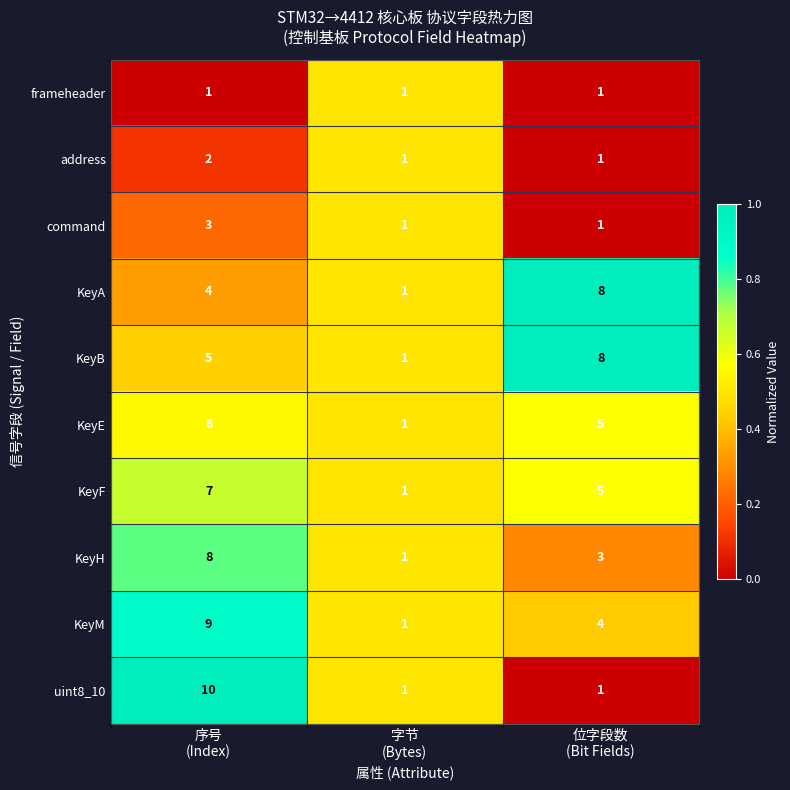

At which category is the sum across all series the highest?

序号
(Index)